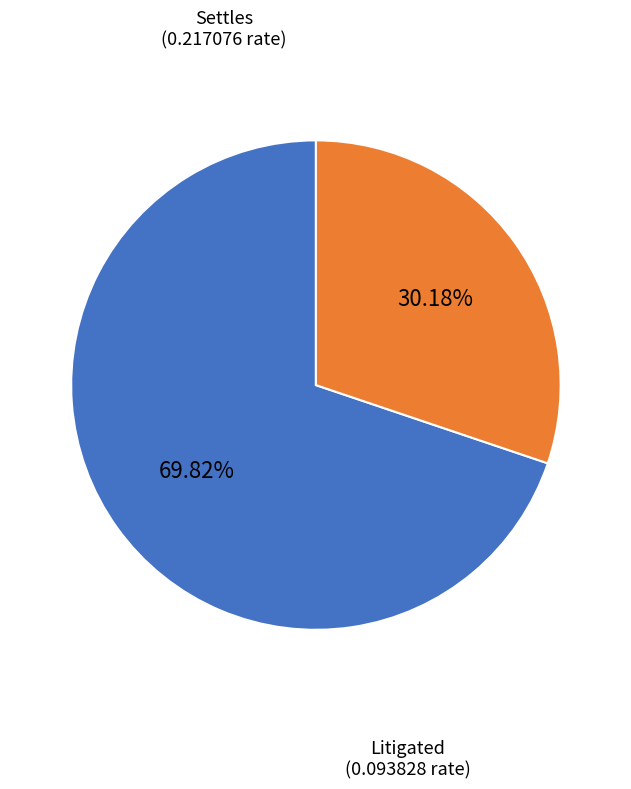

Is there a majority slice in this chart?

Yes